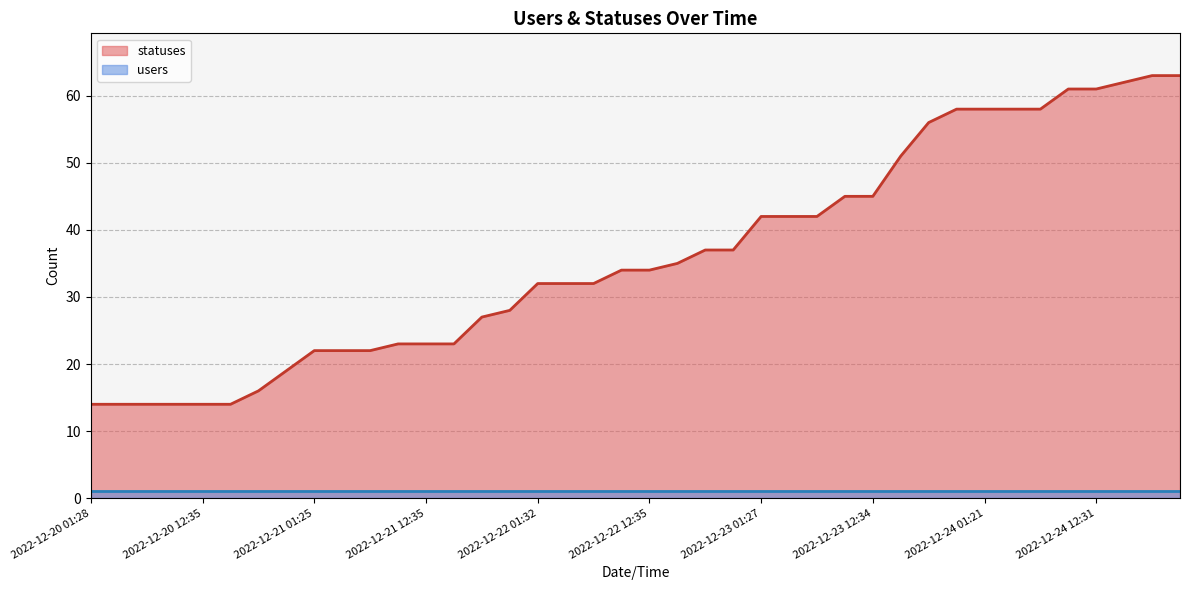

How many data points does each series have?

40